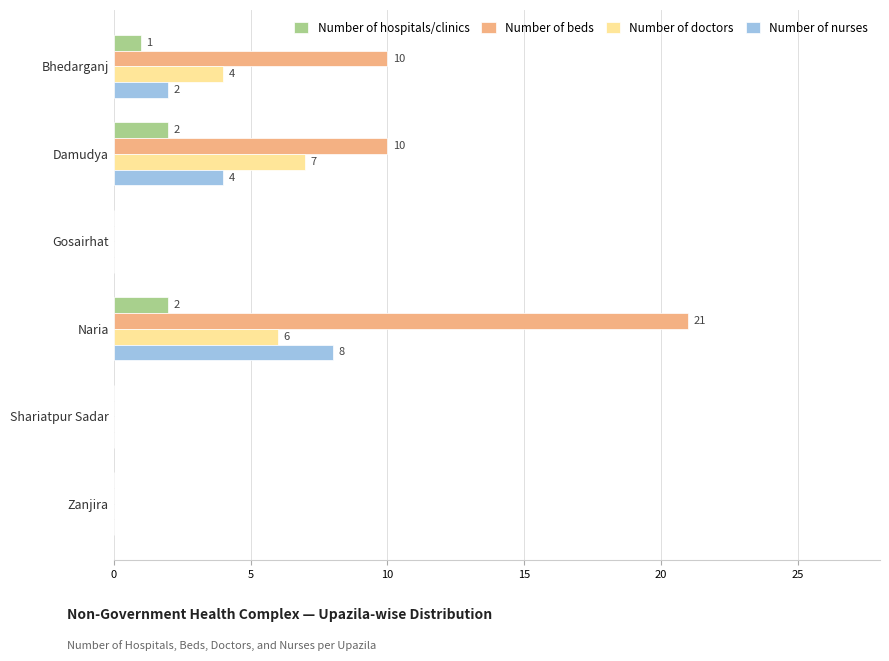

What are all the series names shown in the legend?

Number of hospitals/clinics, Number of beds, Number of doctors, Number of nurses